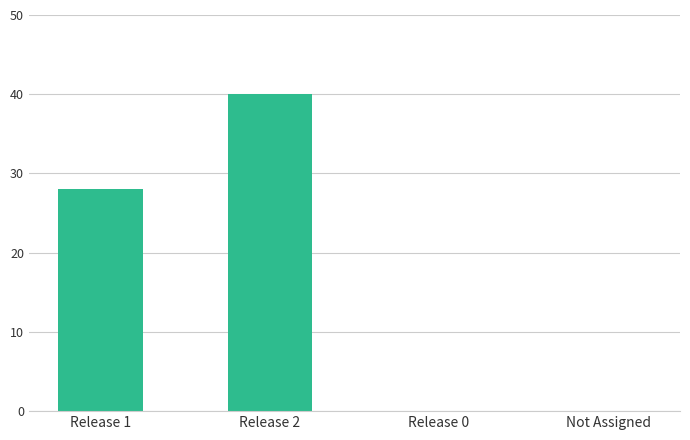

How many distinct data groups are displayed?

1